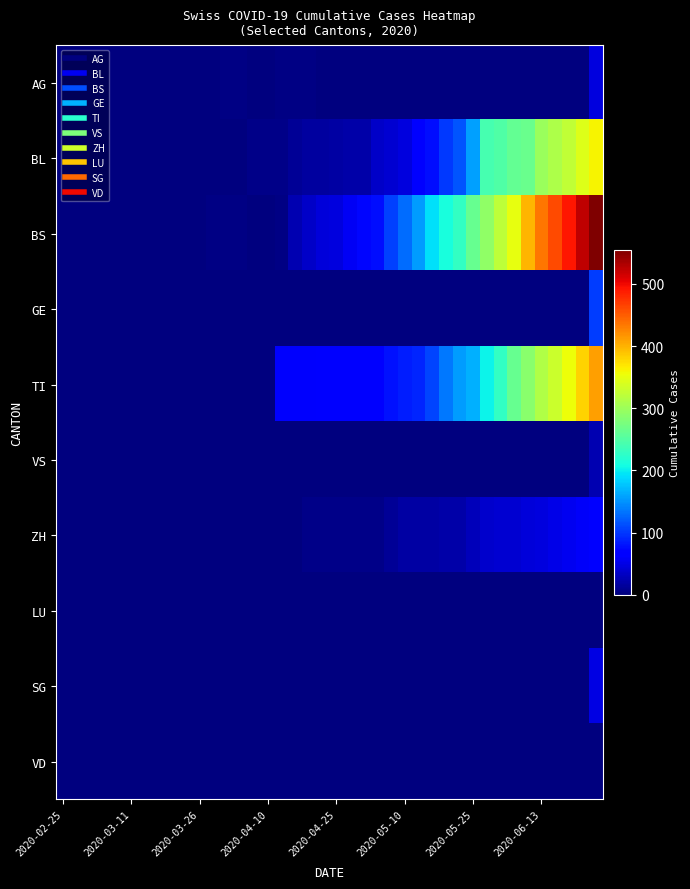

What is the maximum value shown in the chart?

555